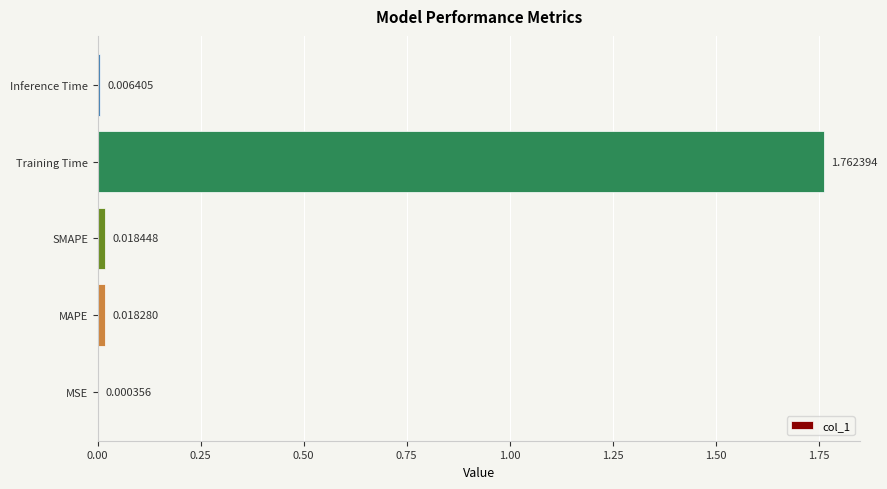

Which label corresponds to the largest value in the chart?

Training Time